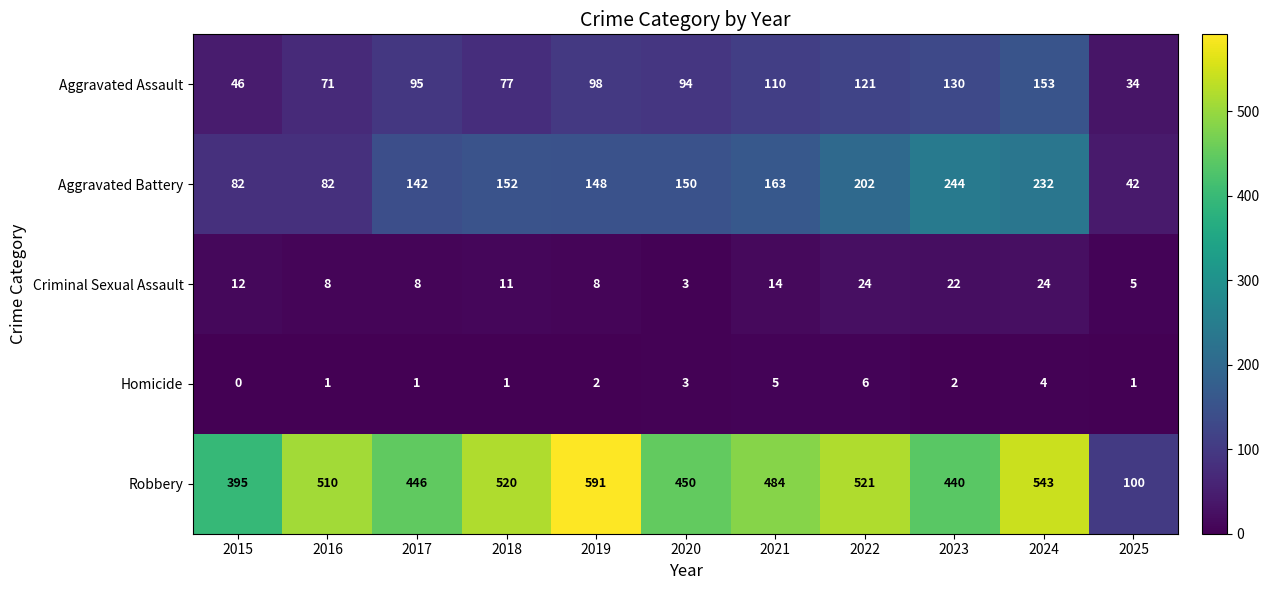

Which series has the largest total across all categories?

Robbery